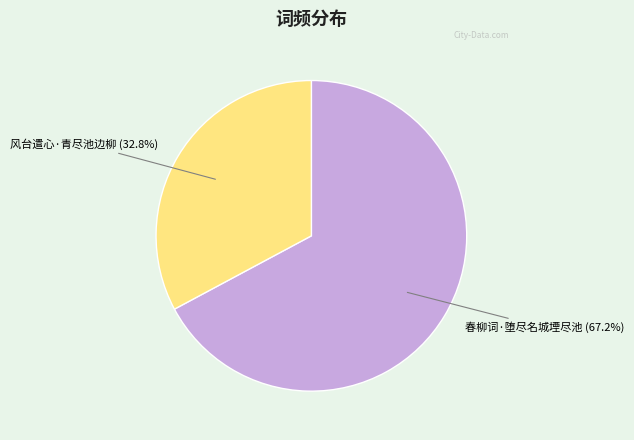

To the nearest percent, what is the average slice percentage?

50%